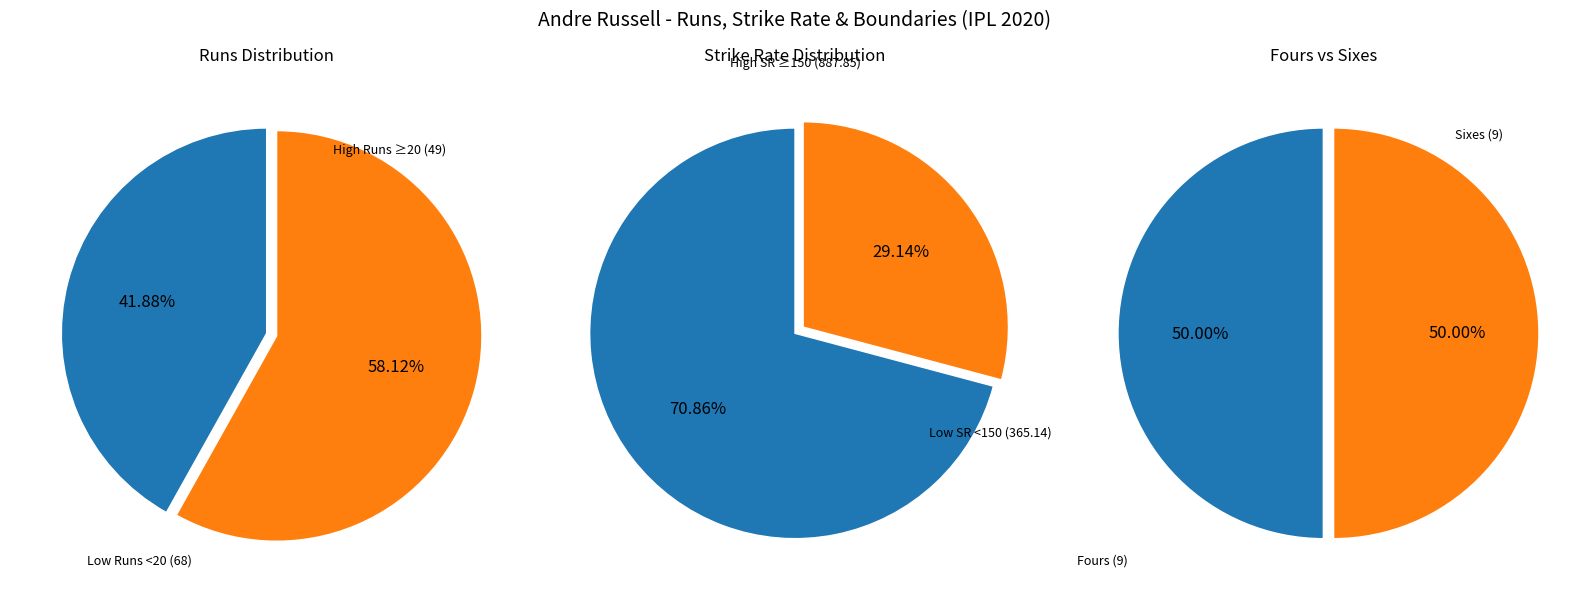

What is the difference between the highest and lowest values at 5?

89.0